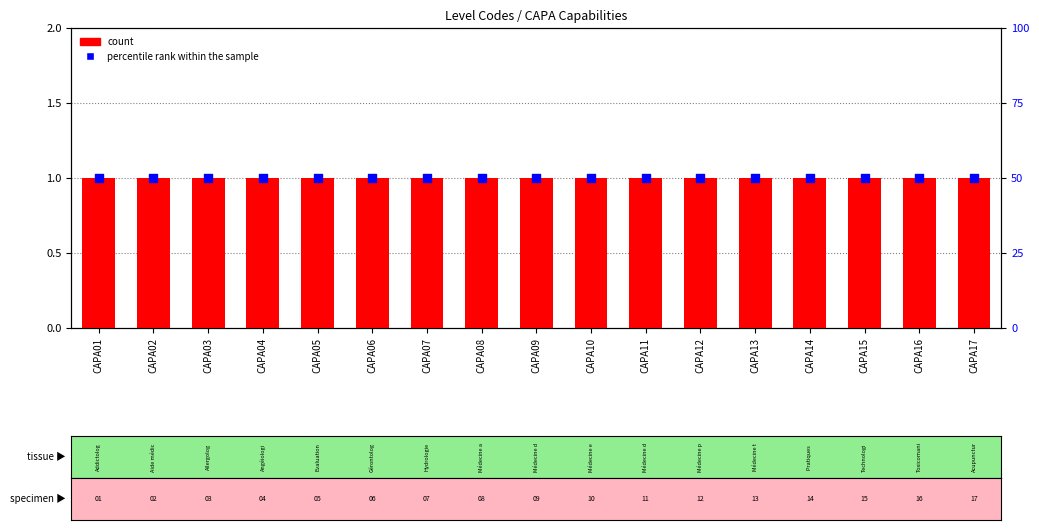

Which series has the widest spread of Y values?

count